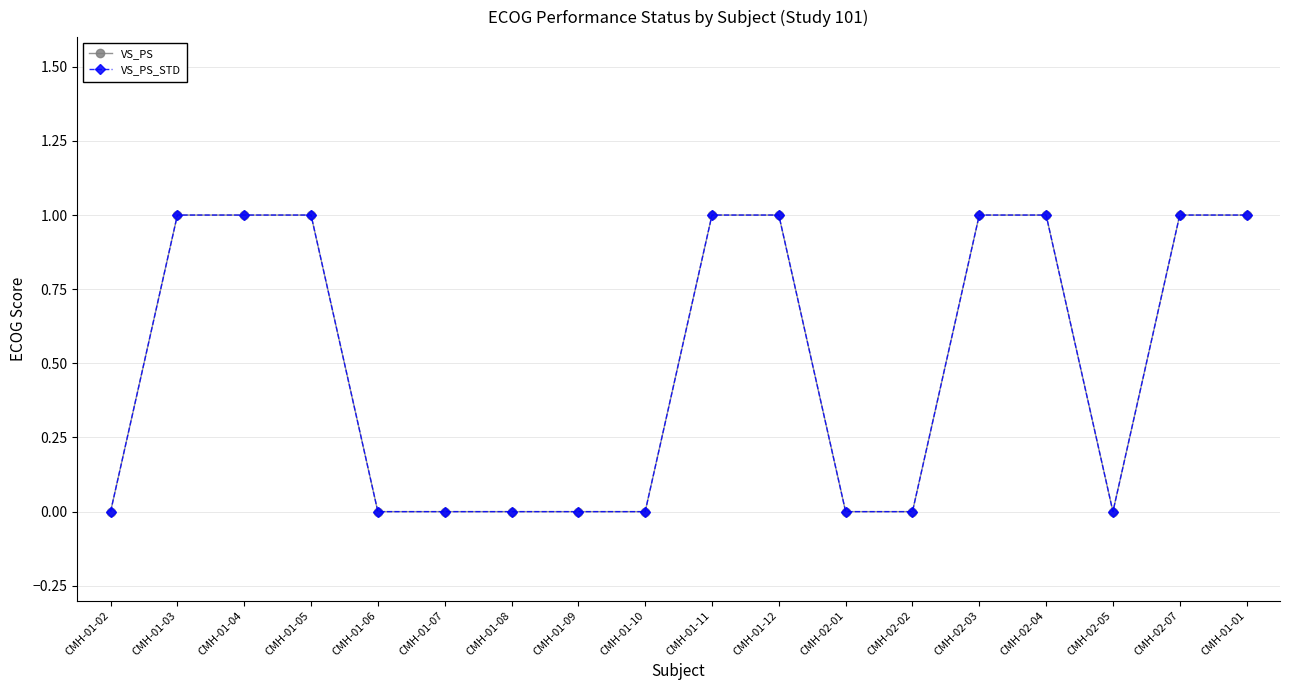

What is the label of the 14th point from the right?

CMH-01-06